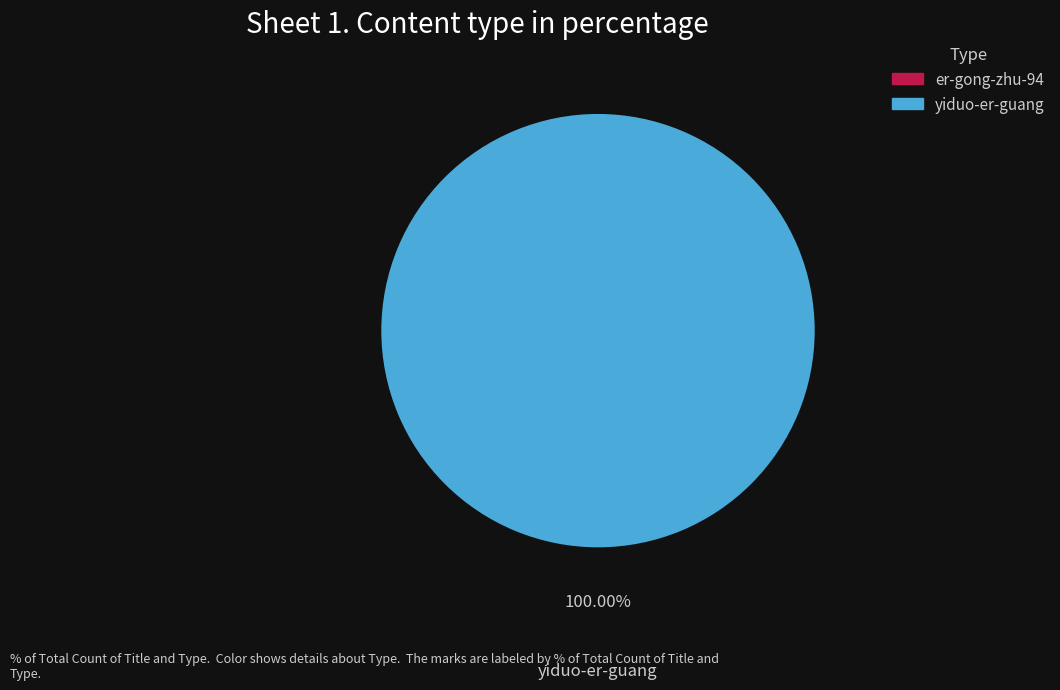

Does any single category account for the majority?

Yes